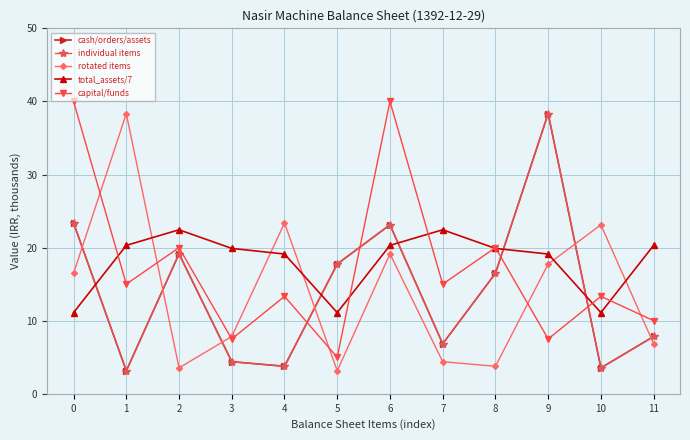

Count the number of categories in the chart.

12